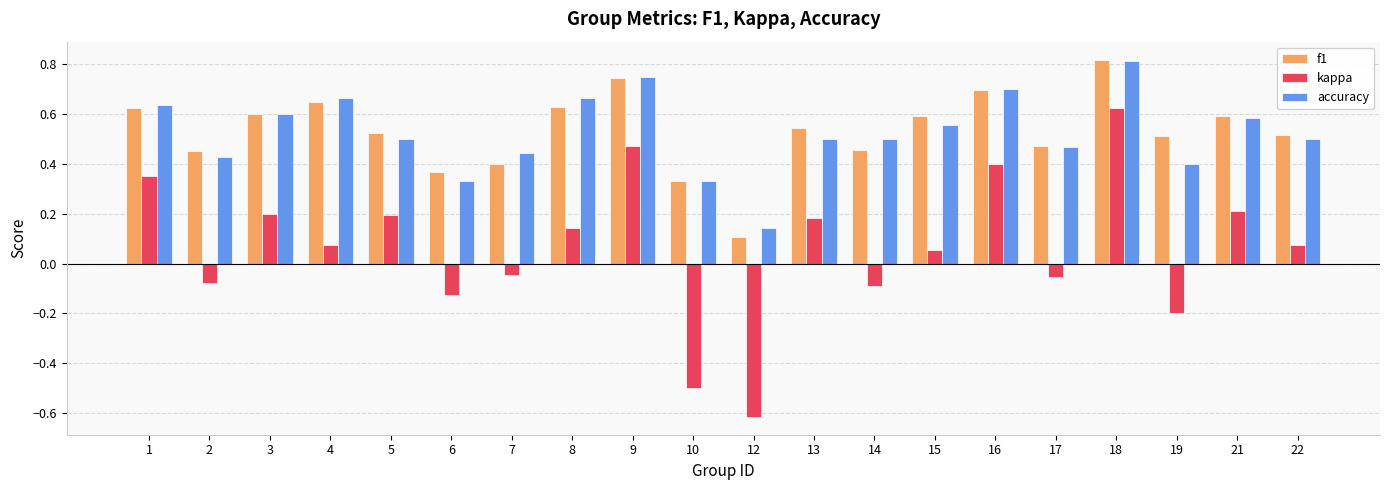

Which label corresponds to the smallest value in the chart?

12